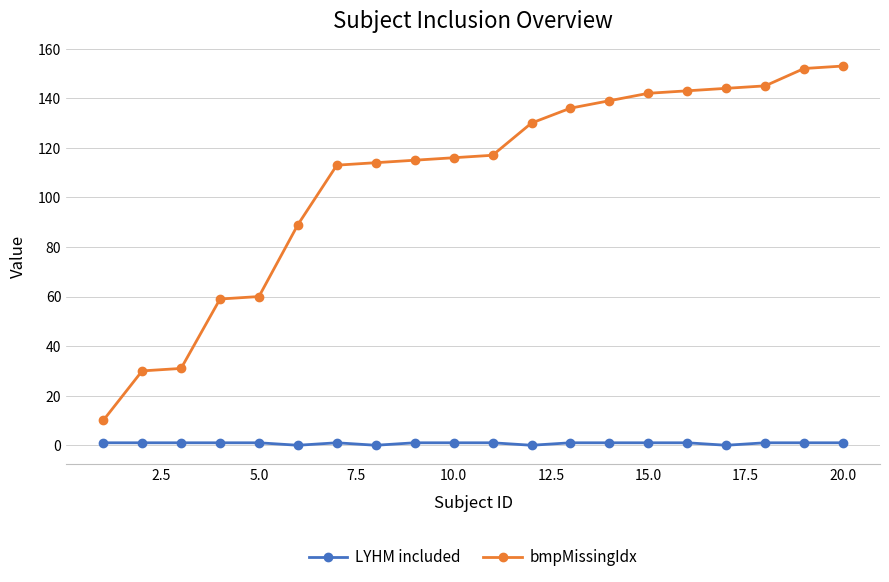

True or false: bmpMissingIdx and LYHM included intersect in this chart.

False